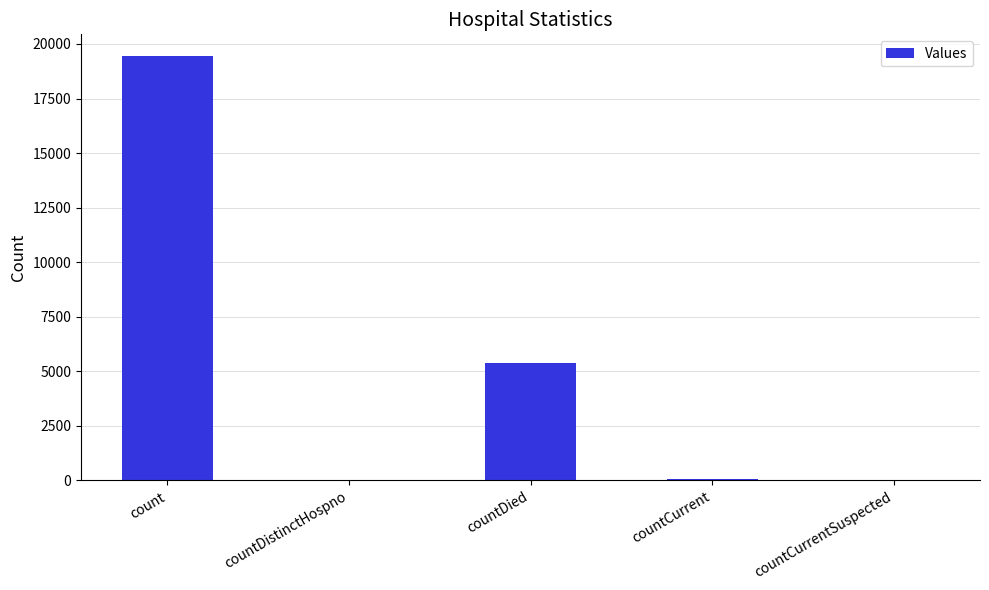

Approximately how many times larger is the value at countDied compared to count?

0.3